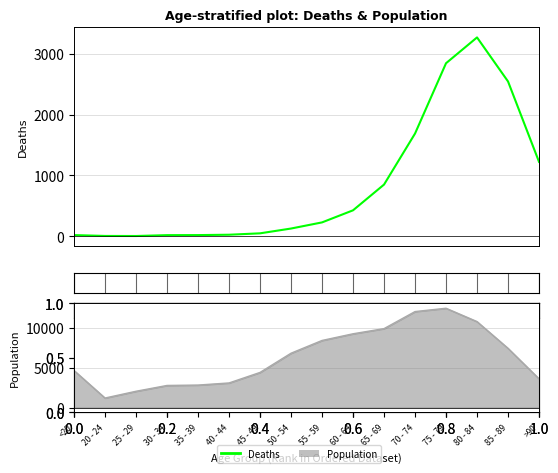

What is the lowest value of the Deaths series?

3